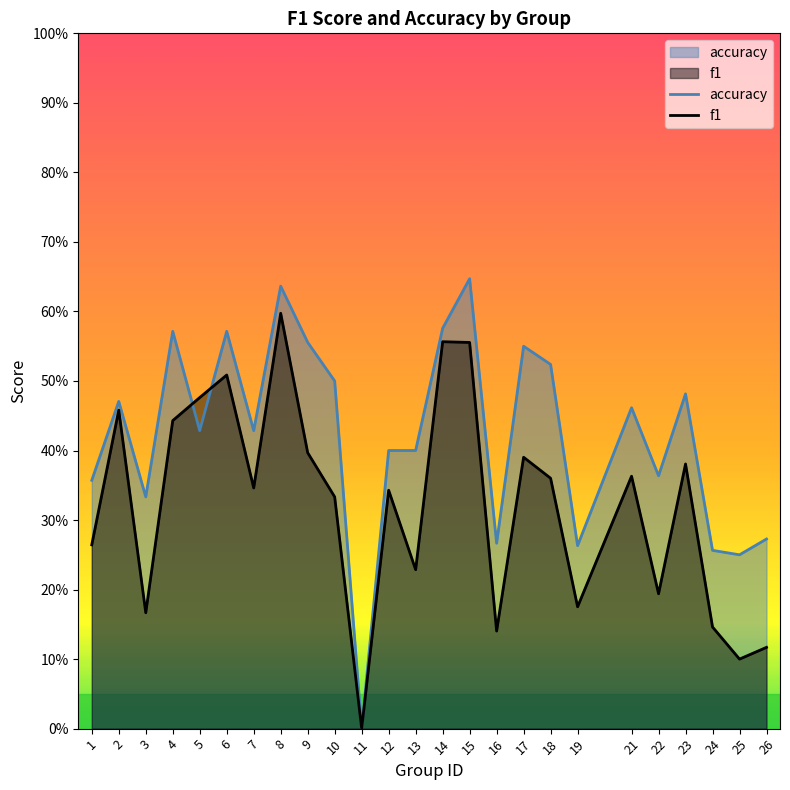

Which category has the lowest value across all series?

11